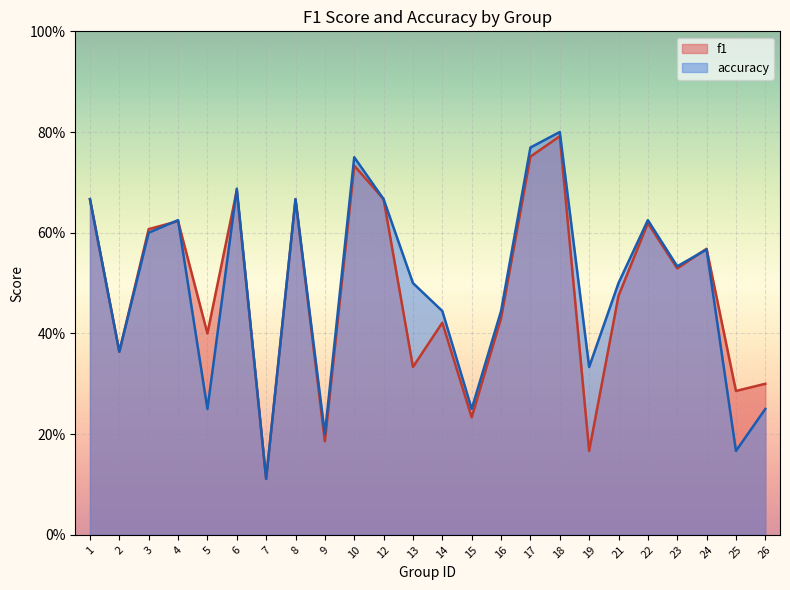

Reading right to left, transcribe all the data shown in this chart.

f1: 26=0.3	25=0.3	24=0.6	23=0.5	22=0.6	21=0.5	19=0.2	18=0.8	17=0.8	16=0.4	15=0.2	14=0.4	13=0.3	12=0.7	10=0.7	9=0.2	8=0.7	7=0.1	6=0.7	5=0.4	4=0.6	3=0.6	2=0.4	1=0.7
accuracy: 26=0.2	25=0.2	24=0.6	23=0.5	22=0.6	21=0.5	19=0.3	18=0.8	17=0.8	16=0.4	15=0.2	14=0.4	13=0.5	12=0.7	10=0.8	9=0.2	8=0.7	7=0.1	6=0.7	5=0.2	4=0.6	3=0.6	2=0.4	1=0.7